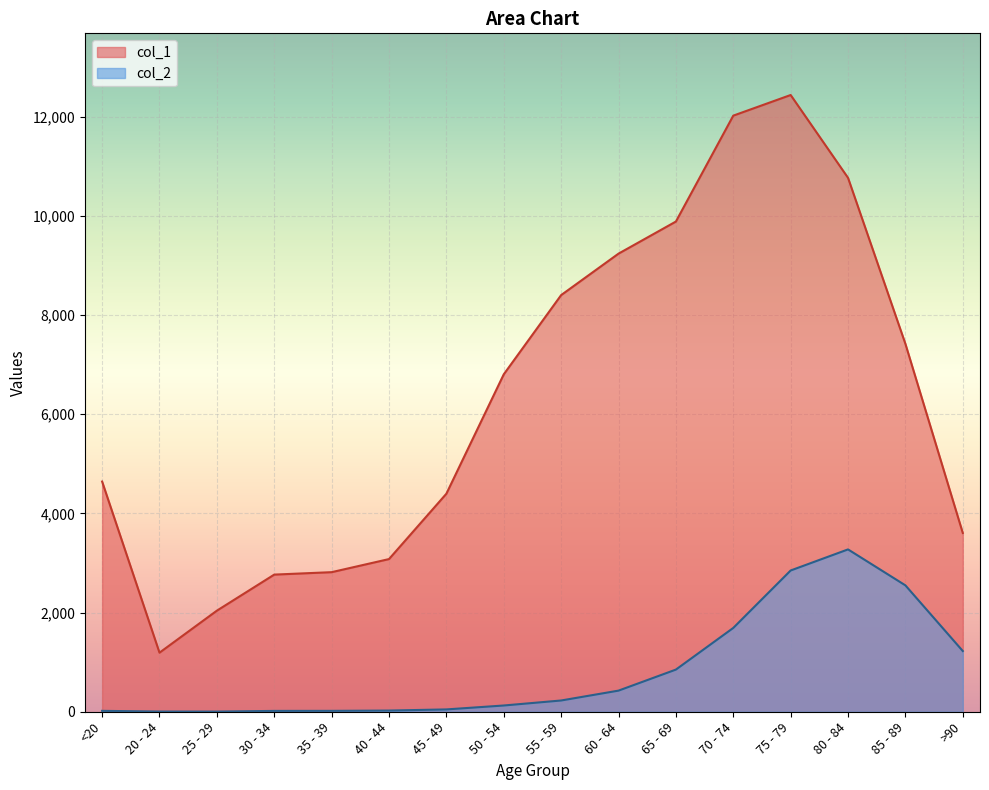

What is the total value across all series at <20?

4659